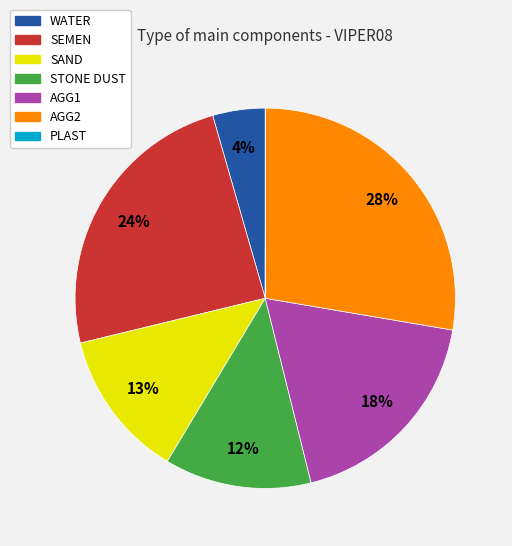

To the nearest percent, what is the difference between the largest and smallest slice percentages?

28%